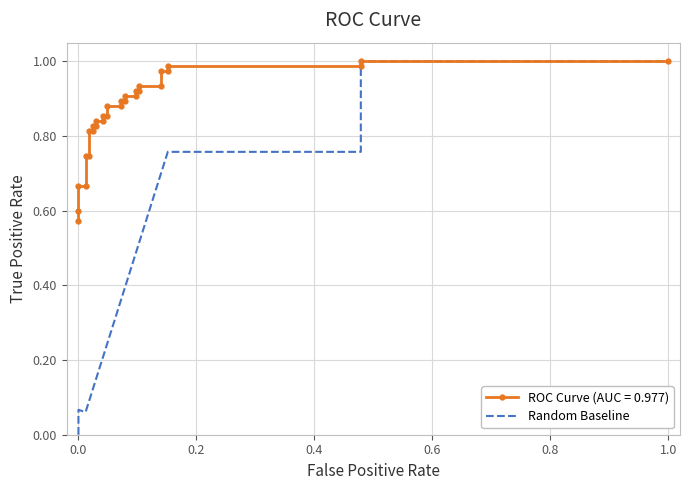

True or false: there are more than 2 points higher than both neighbors.

False